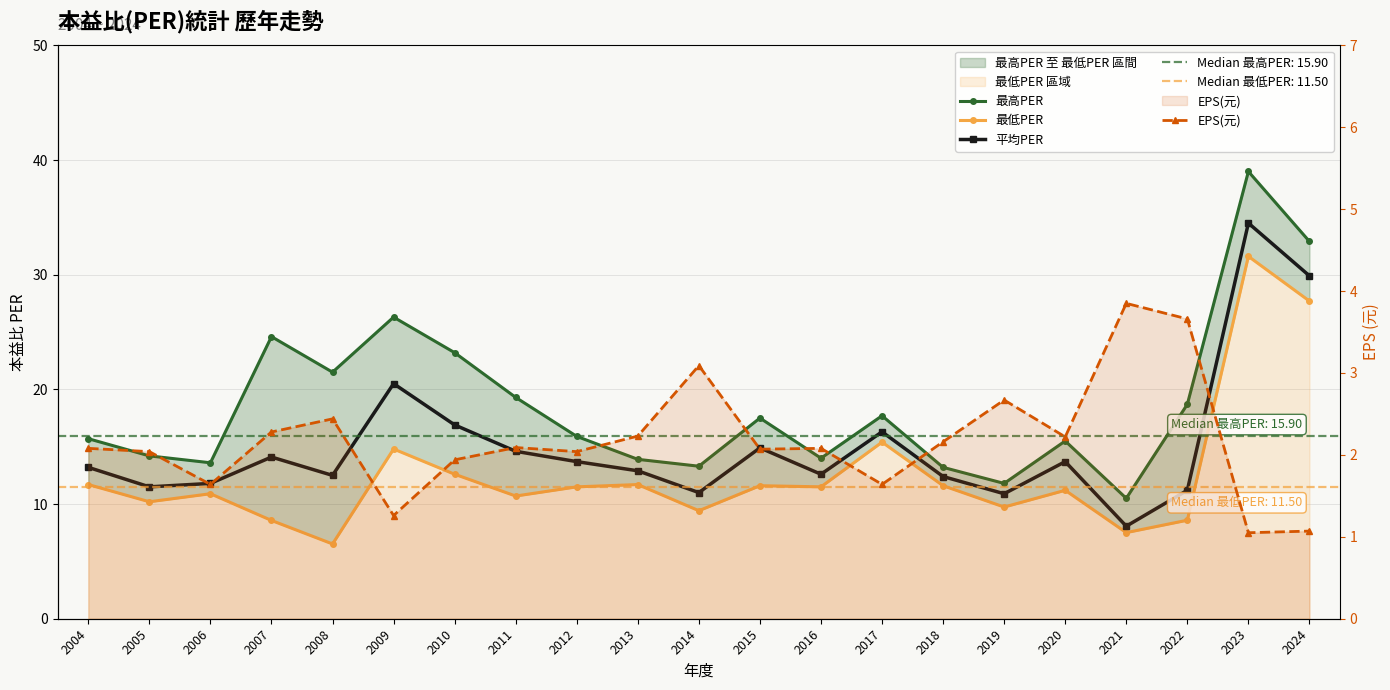

True or false: EPS(元) and 平均PER intersect in this chart.

False